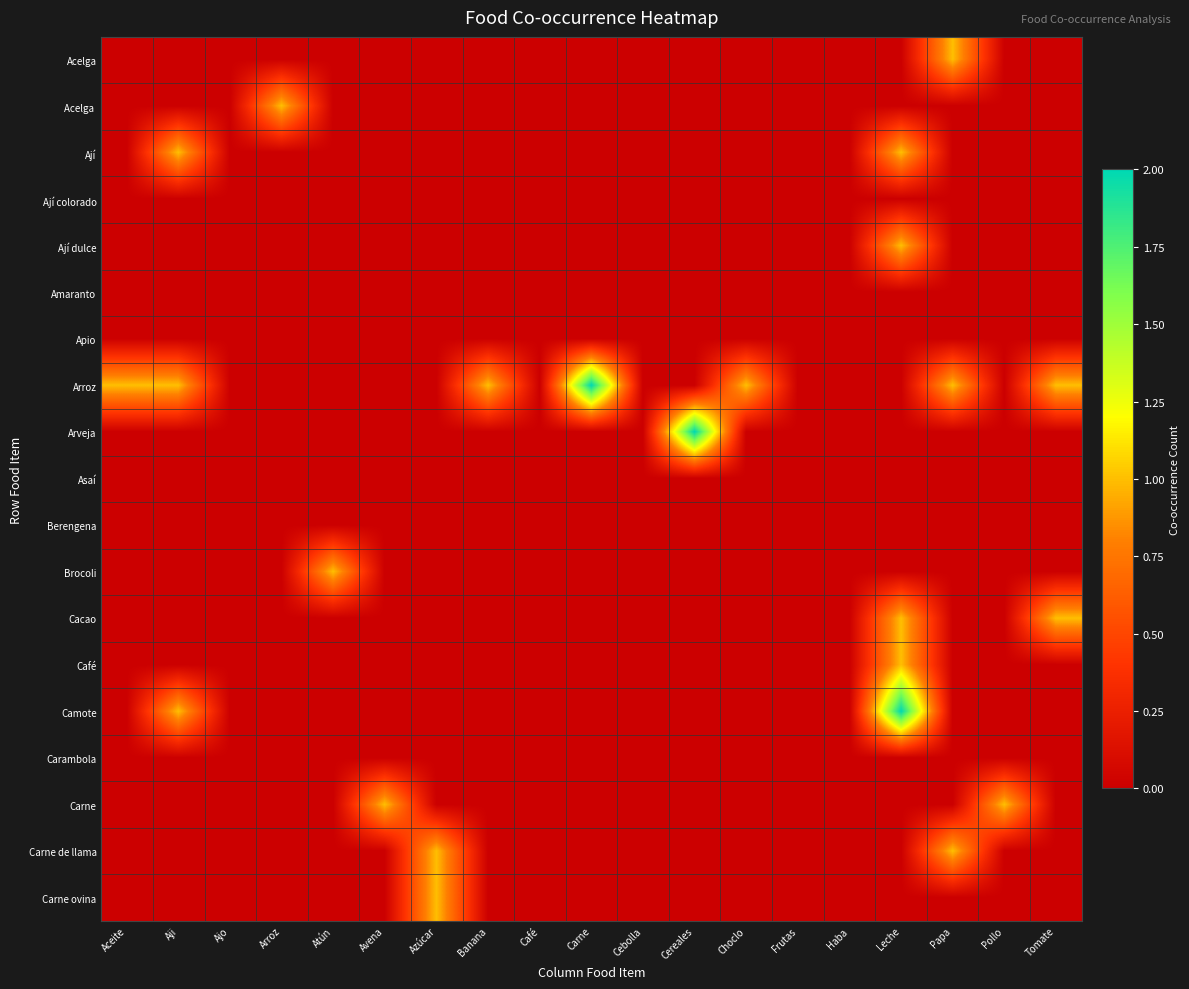

At how many categories does at least one series exceed 0?

14